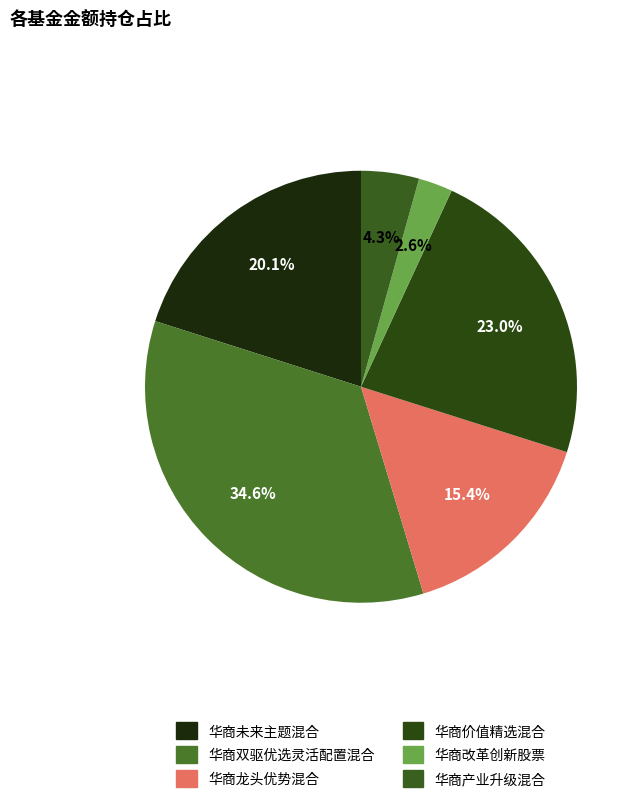

To the nearest percent, what portion does 华商改革创新股票 represent?

3%